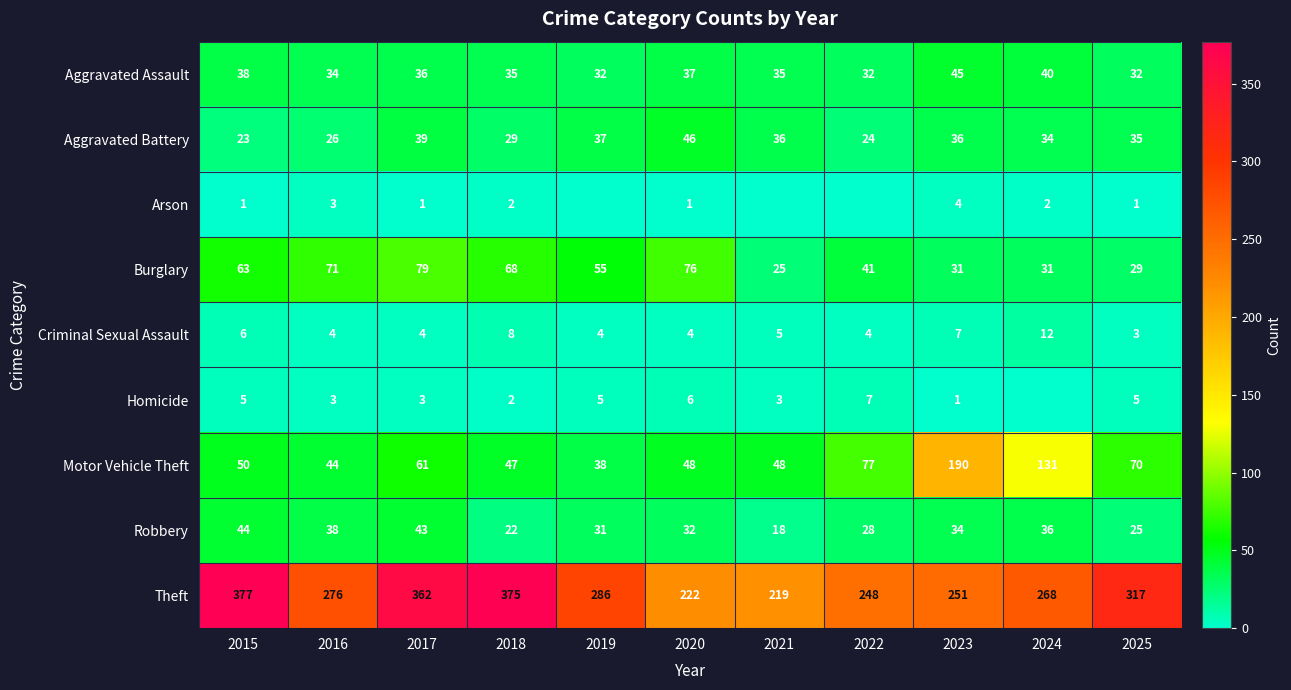

At which label does Motor Vehicle Theft reach its peak?

2023